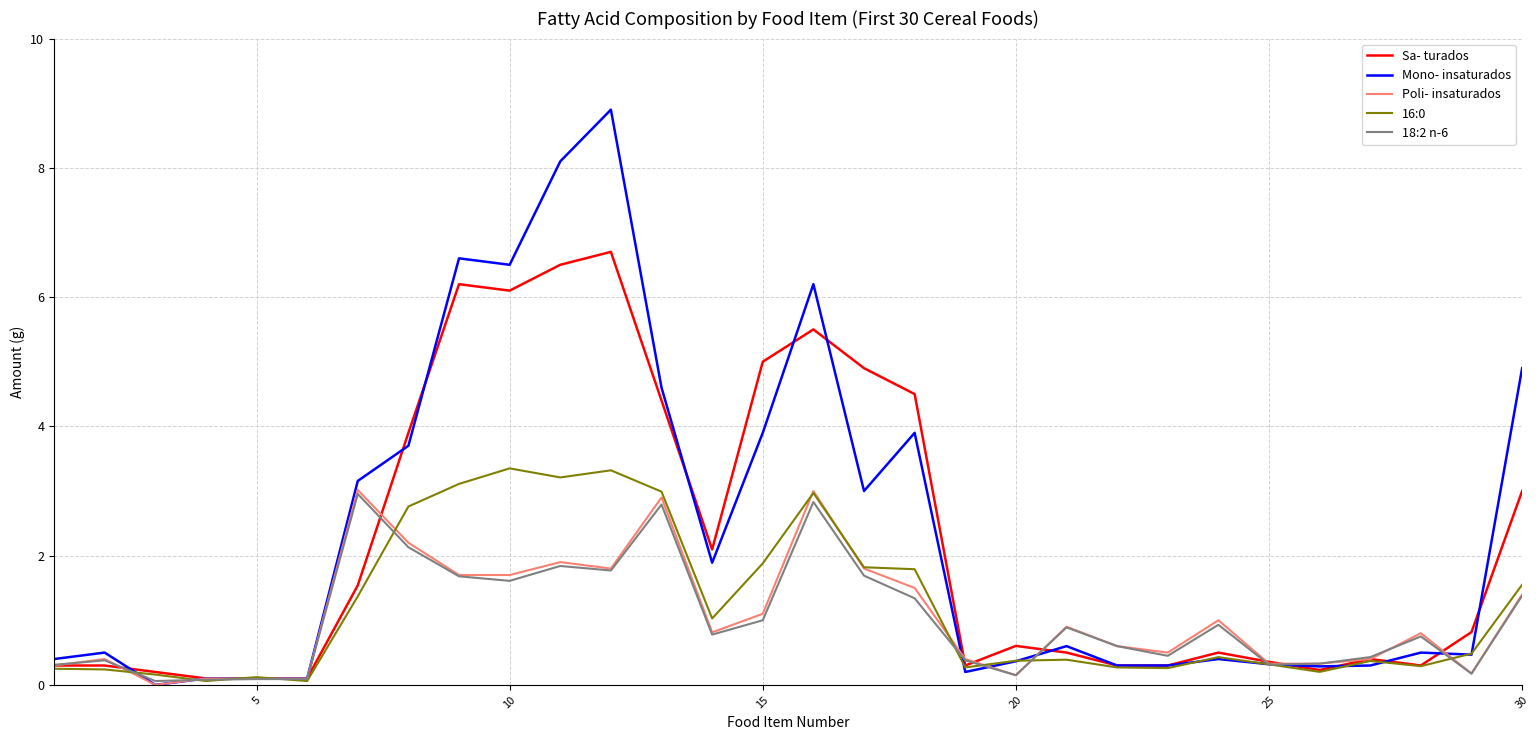

Which series has the largest range (max minus min)?

Mono- insaturados